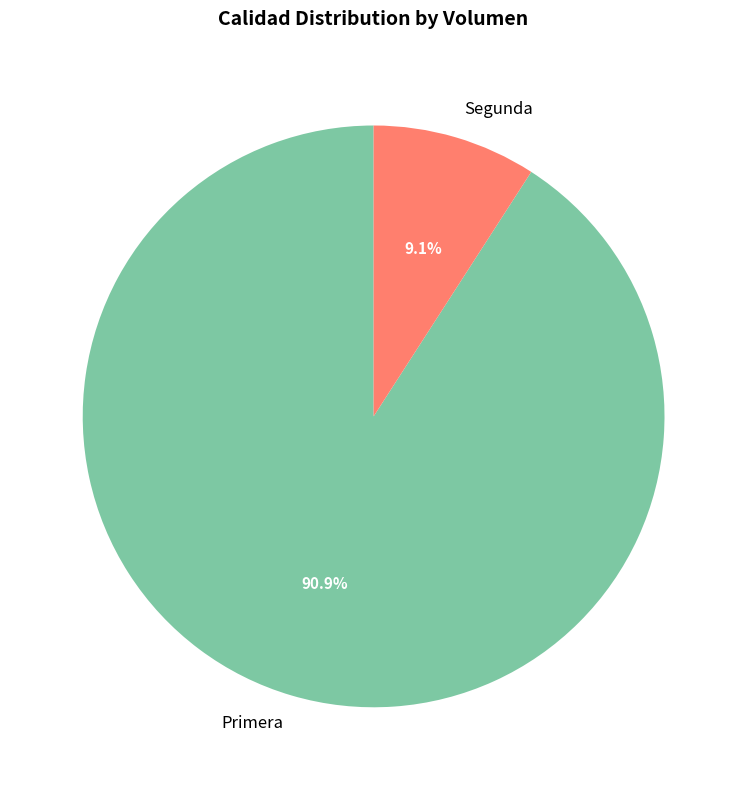

Which slice is the smallest?

Segunda